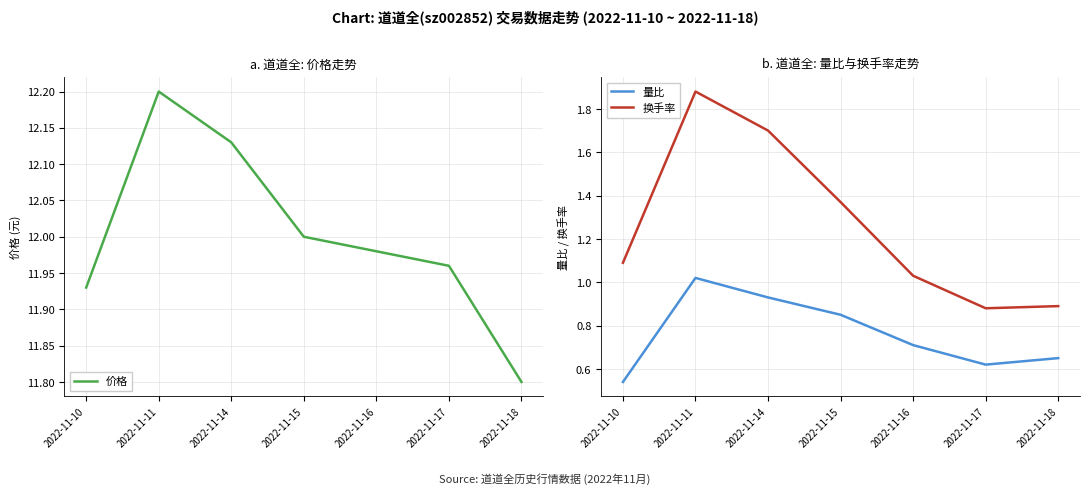

What are all the series names shown in the legend?

价格, 量比, 换手率